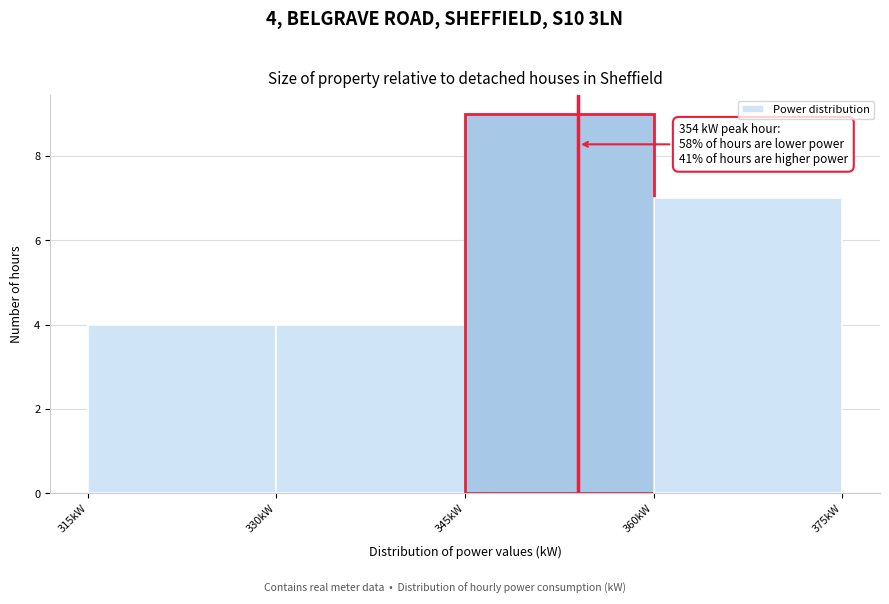

Over which range of the x-axis is the bar tallest?

345 to 360